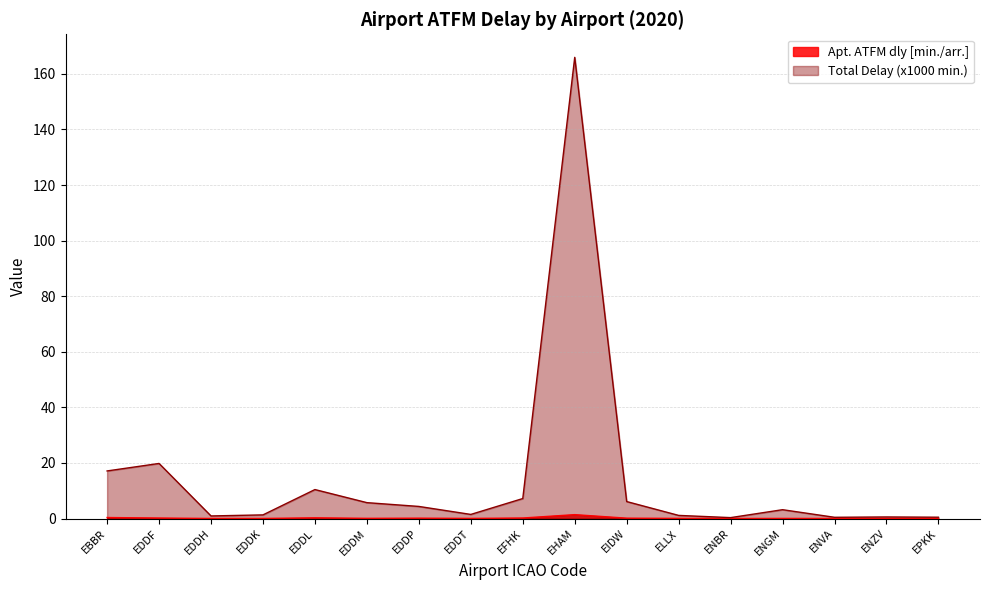

Reading left to right, transcribe all the data shown in this chart.

Apt. ATFM dly [min./arr.]: EBBR=0.4	EDDF=0.2	EDDH=0.0	EDDK=0.0	EDDL=0.3	EDDM=0.1	EDDP=0.1	EDDT=0.1	EFHK=0.2	EHAM=1.4	EIDW=0.1	ELLX=0.1	ENBR=0.0	ENGM=0.1	ENVA=0.0	ENZV=0.0	EPKK=0.0
Airport ATFM arr. delay [total] (x1000): EBBR=17.1	EDDF=19.8	EDDH=0.9	EDDK=1.3	EDDL=10.4	EDDM=5.7	EDDP=4.4	EDDT=1.5	EFHK=7.2	EHAM=166.0	EIDW=6.1	ELLX=1.1	ENBR=0.3	ENGM=3.2	ENVA=0.5	ENZV=0.6	EPKK=0.5